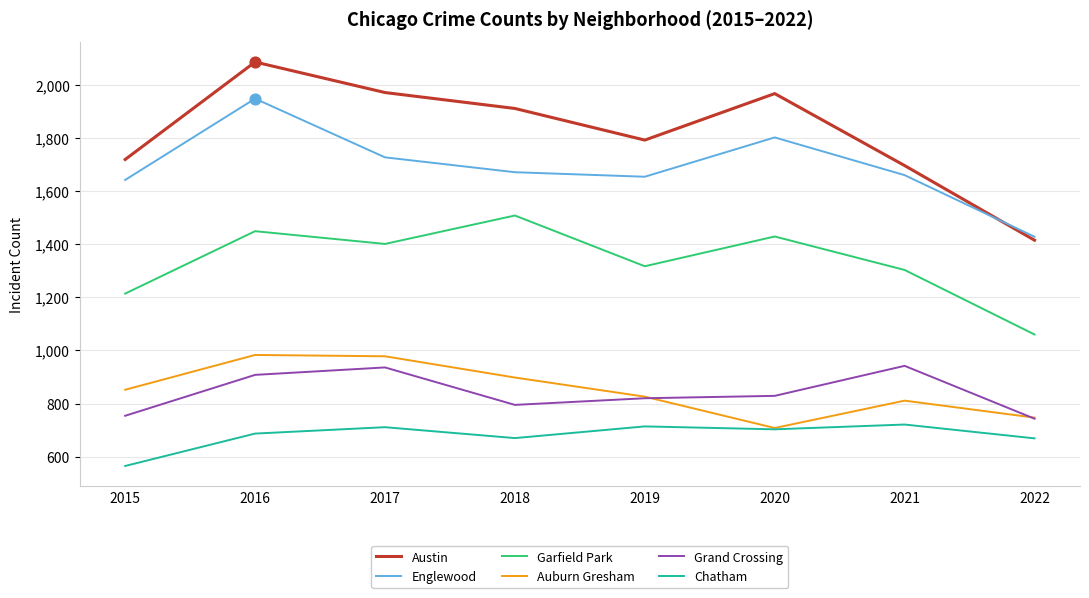

Which series has the largest total across all categories?

Austin